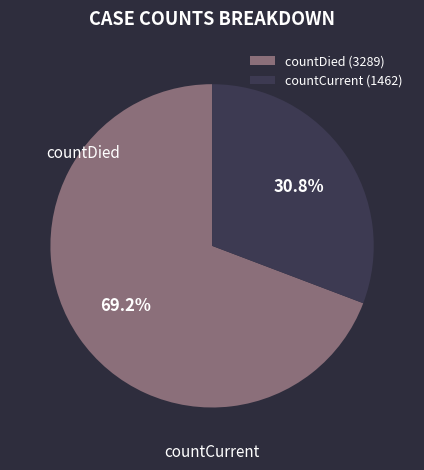

Approximately how many times larger is the value at countCurrent compared to countDied?

0.4